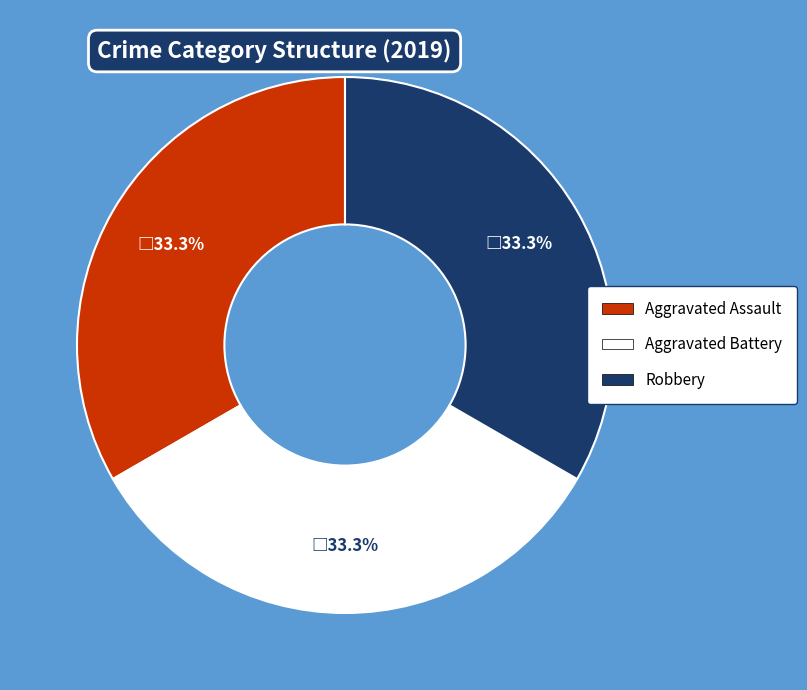

What percentage do Aggravated Assault and Aggravated Battery together represent?

66.7%